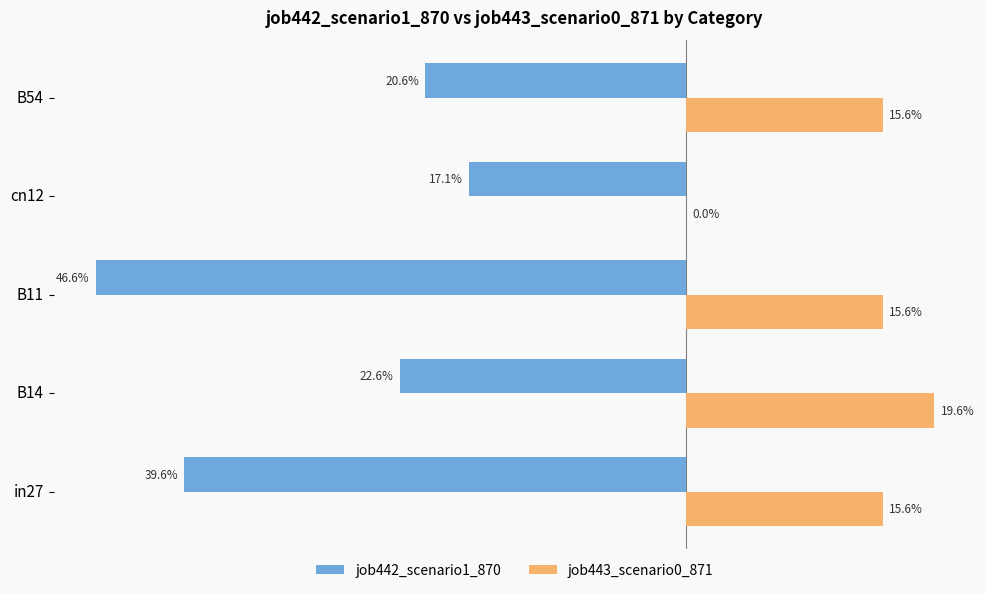

What is the value of the job443_scenario0_871 bar at the 1st from the left?

0.2